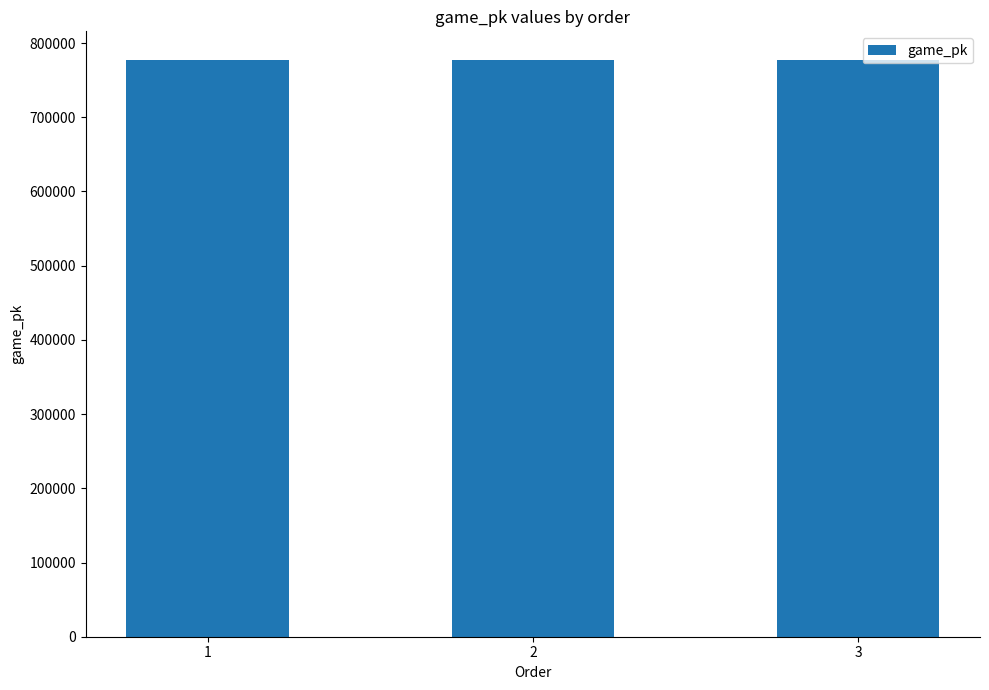

What is the maximum value shown in the chart?

776995